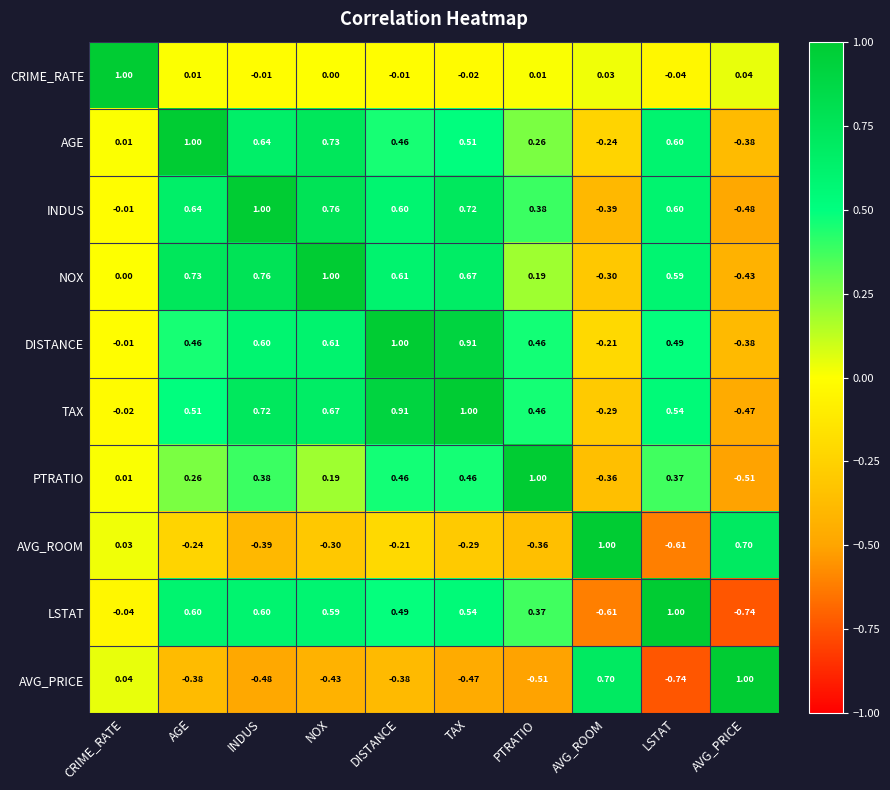

At which label does AVG_ROOM first exceed 0?

CRIME_RATE